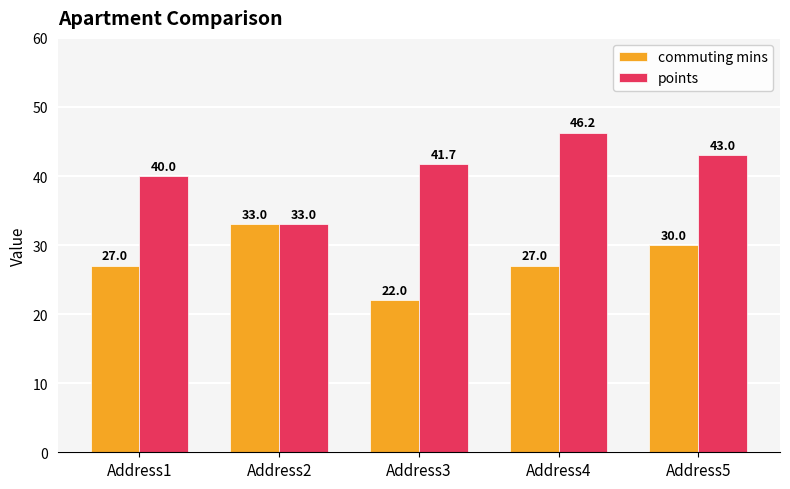

The value of points at Address3 is 70.3. True or false?

False